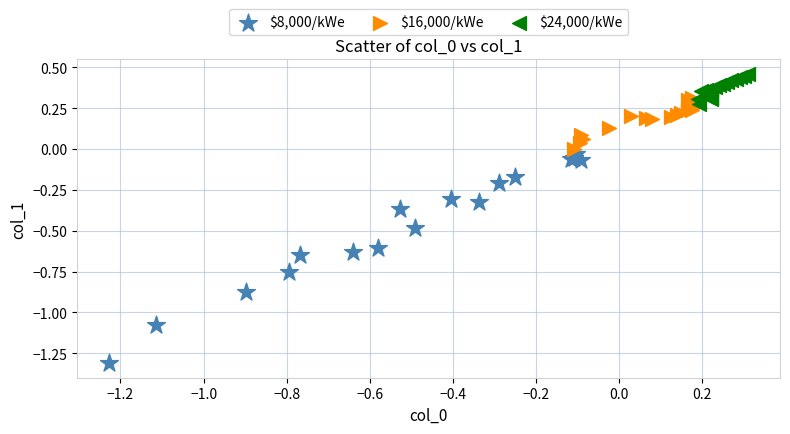

Which series reaches the minimum Y coordinate?

$8,000/kWe